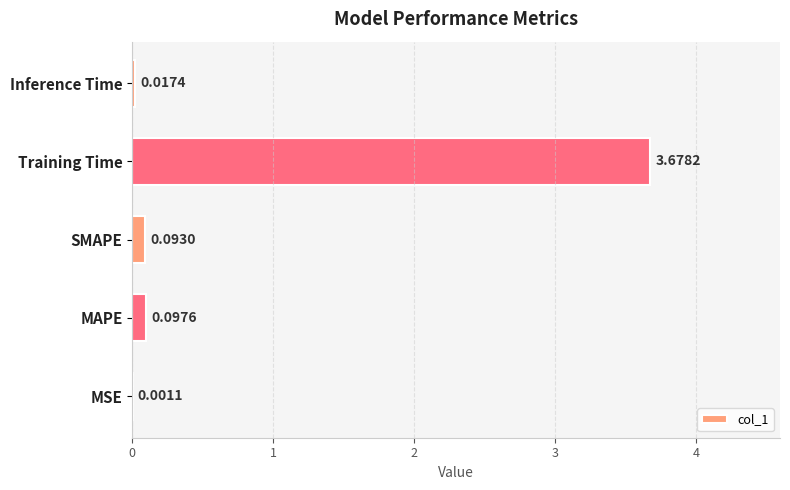

What is the change in value from MSE to SMAPE?

+0.1